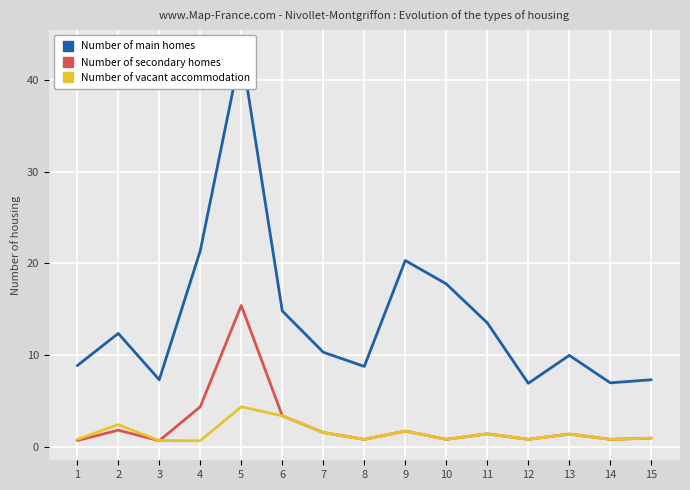

What is the smallest value displayed?

0.7